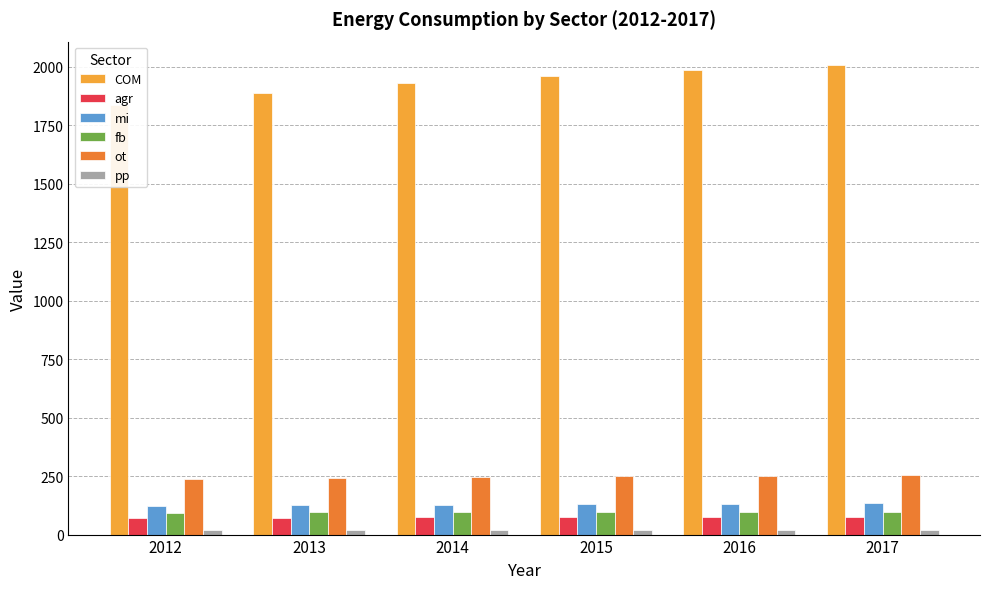

How many bars are there in total?

36